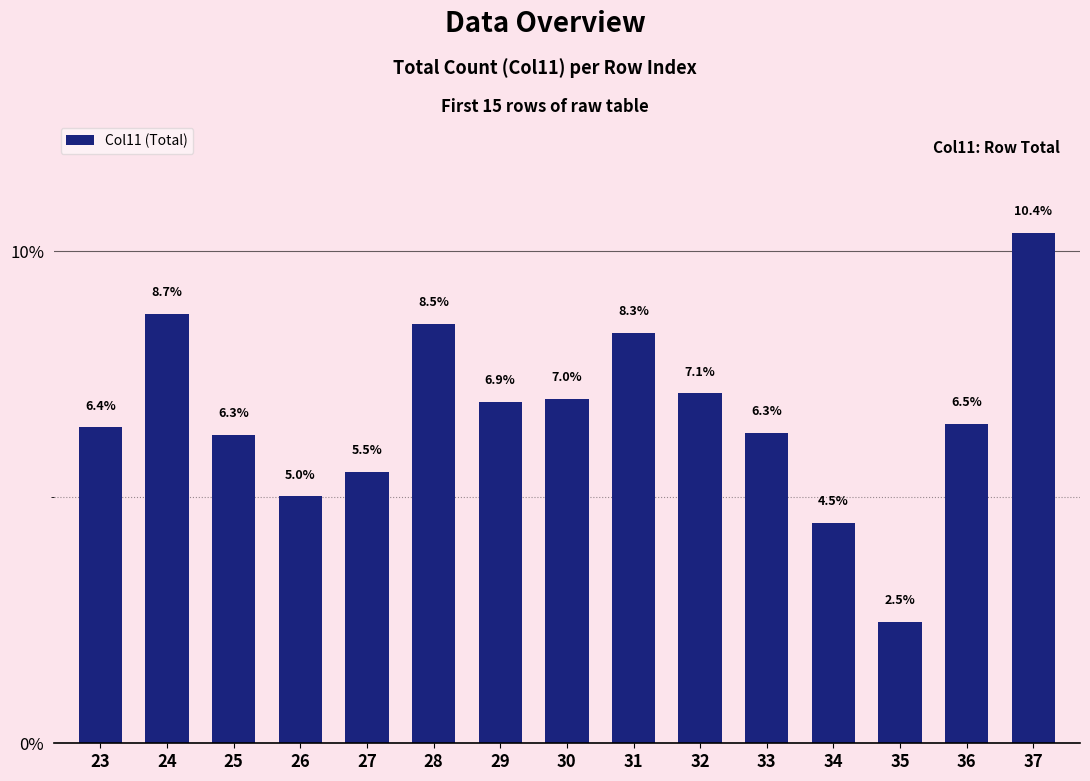

Reading left to right, list all the values displayed in this chart.

6.4	8.7	6.3	5.0	5.5	8.5	6.9	7.0	8.3	7.1	6.3	4.5	2.5	6.5	10.4